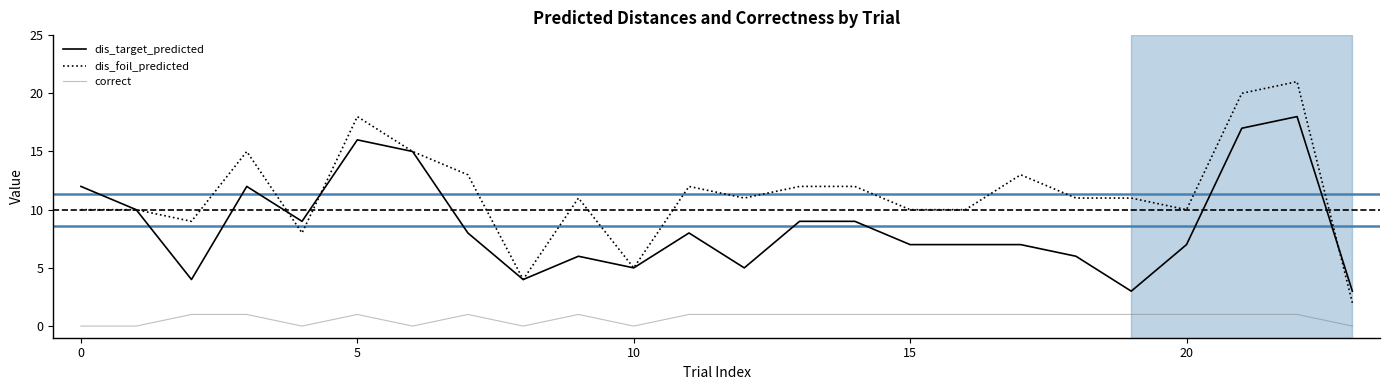

Which series has the largest total across all categories?

dis_foil_predicted